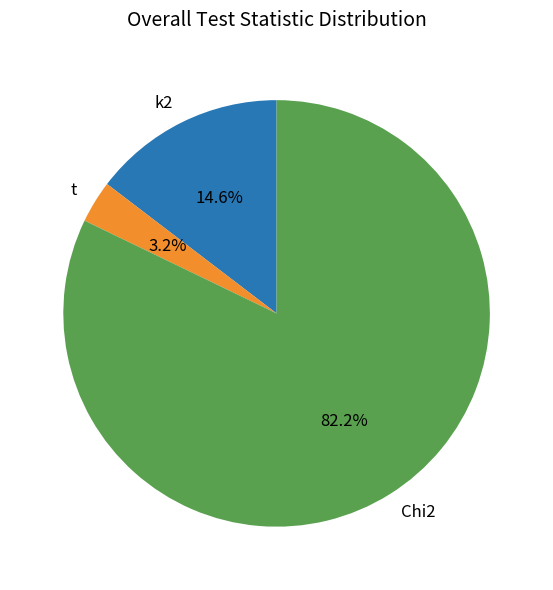

Is it true that k2 is 28% of the pie?

False